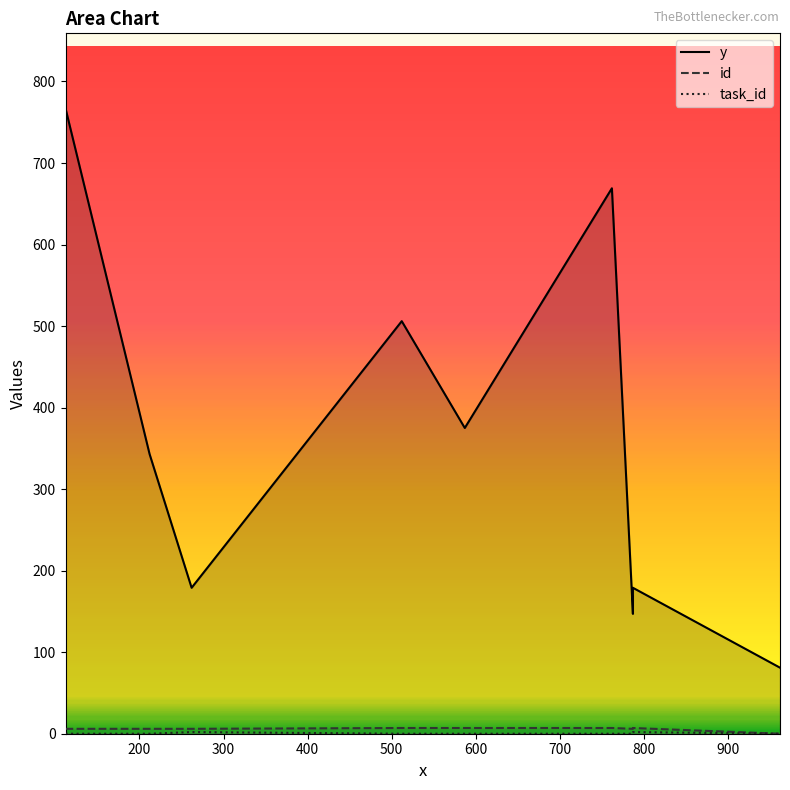

What is the difference between the second highest and second lowest values in the task_id series?

2